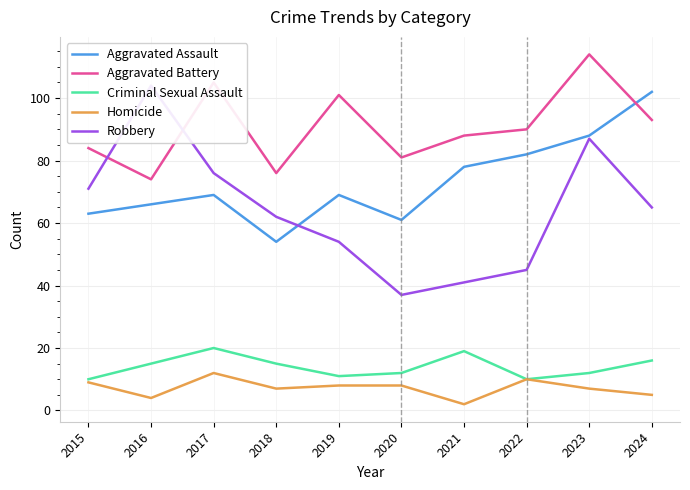

Does the chart display data point markers on the line(s)?

No